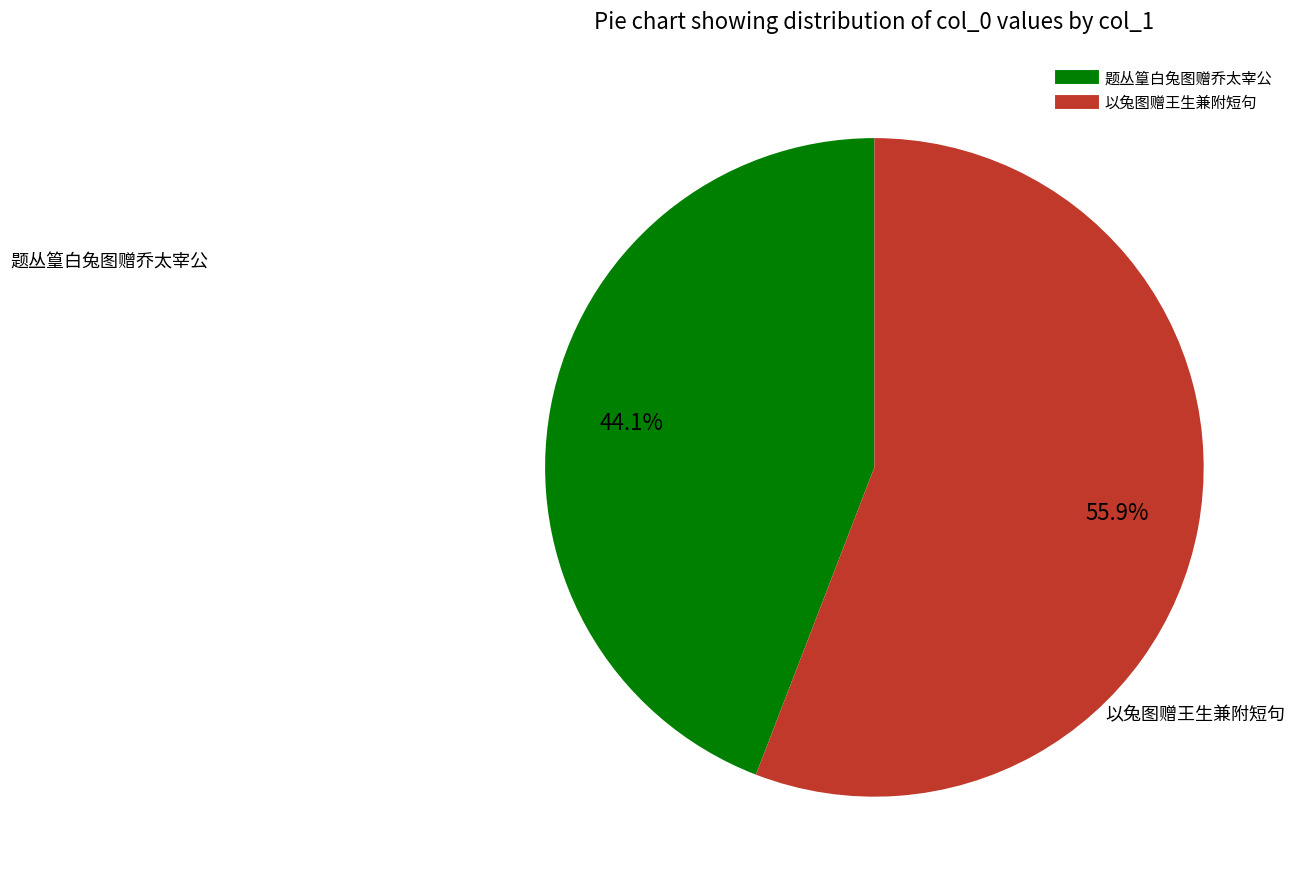

How many slices are in this pie chart?

2